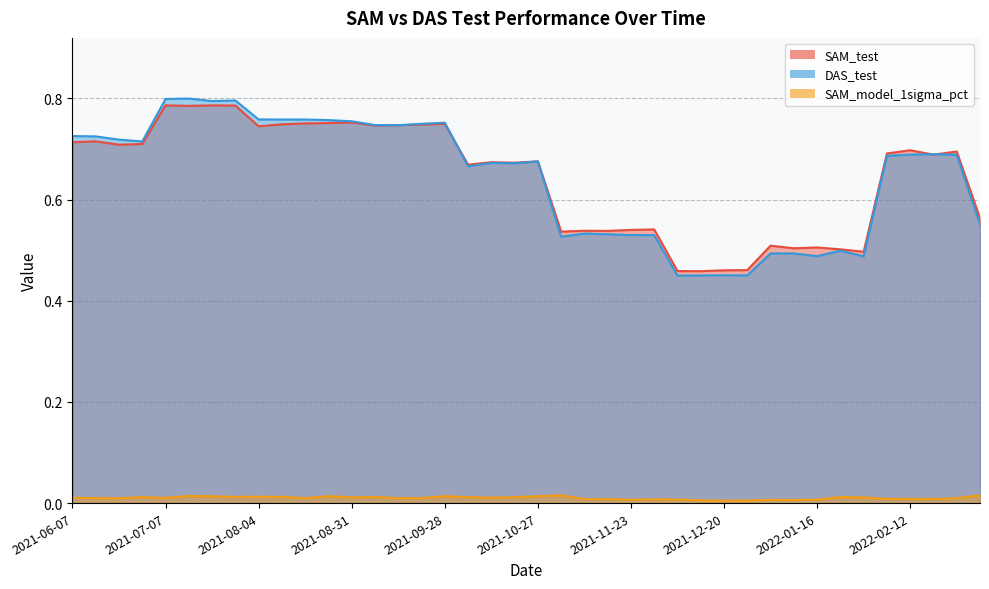

In SAM_model_1sigma_pct, how many points are lower than both neighbors (excluding endpoints)?

11